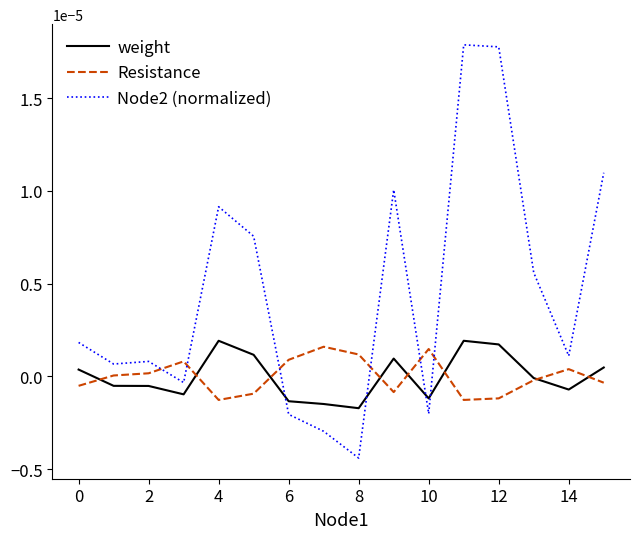

Which series has the largest range (max minus min)?

Node2 (normalized)